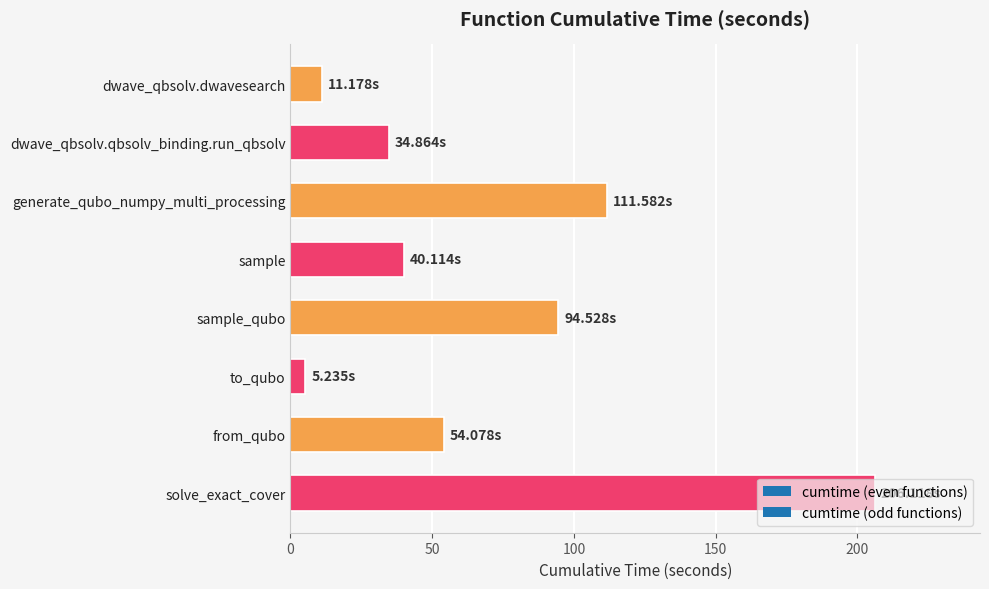

Which has a higher value, solve_exact_cover or dwave_qbsolv.qbsolv_binding.run_qbsolv?

solve_exact_cover